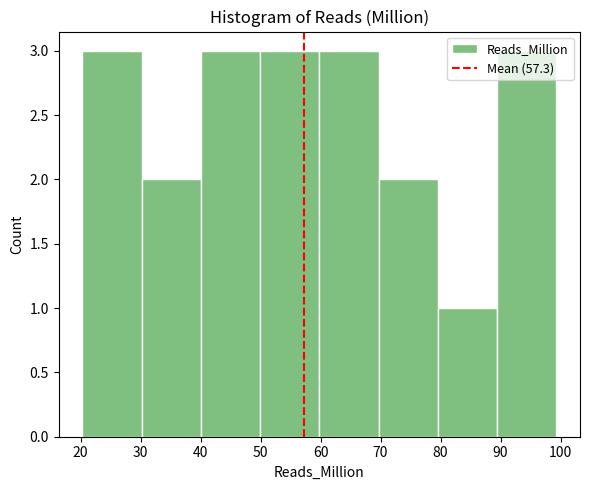

Reading left to right, list every bar in this chart as the range it spans on the x-axis followed by its height. Neither the bar edges nor the heights are printed on the chart, so give them approximately, as read against the axes.

20 to 30: 3
30 to 40: 2
40 to 50: 3
50 to 60: 3
60 to 70: 3
70 to 80: 2
80 to 89: 1
89 to 99: 3